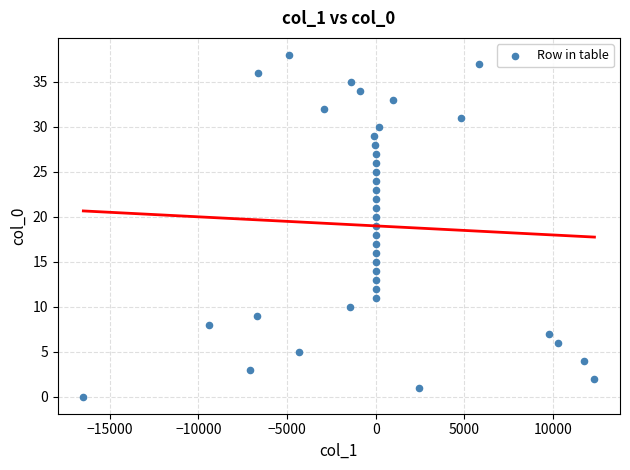

What is the range of Y values (max minus min)?

38